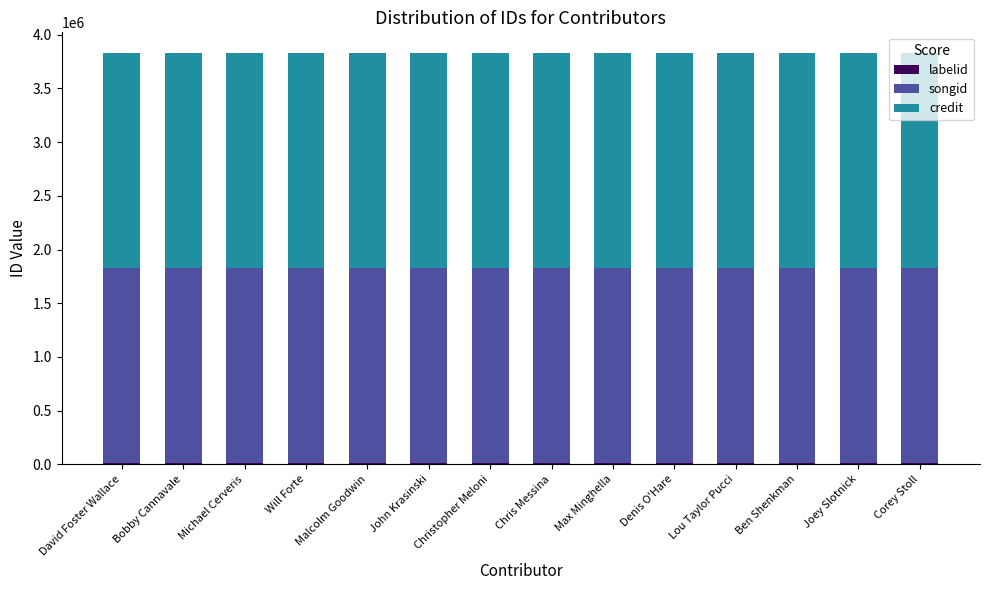

How many bars are there in total?

14